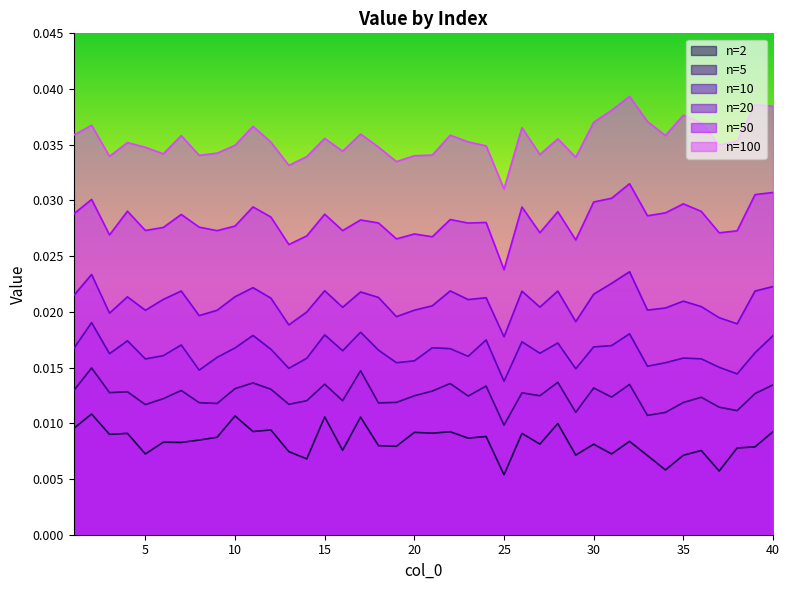

Which series has the widest spread of values?

n=100